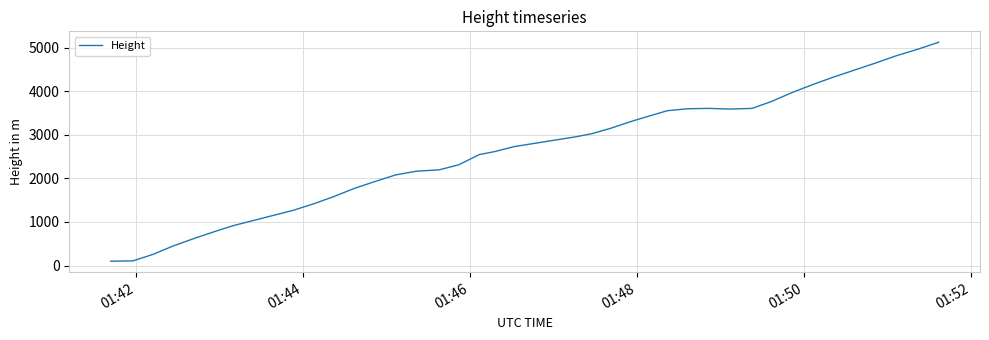

Does the chart display data point markers on the line(s)?

No